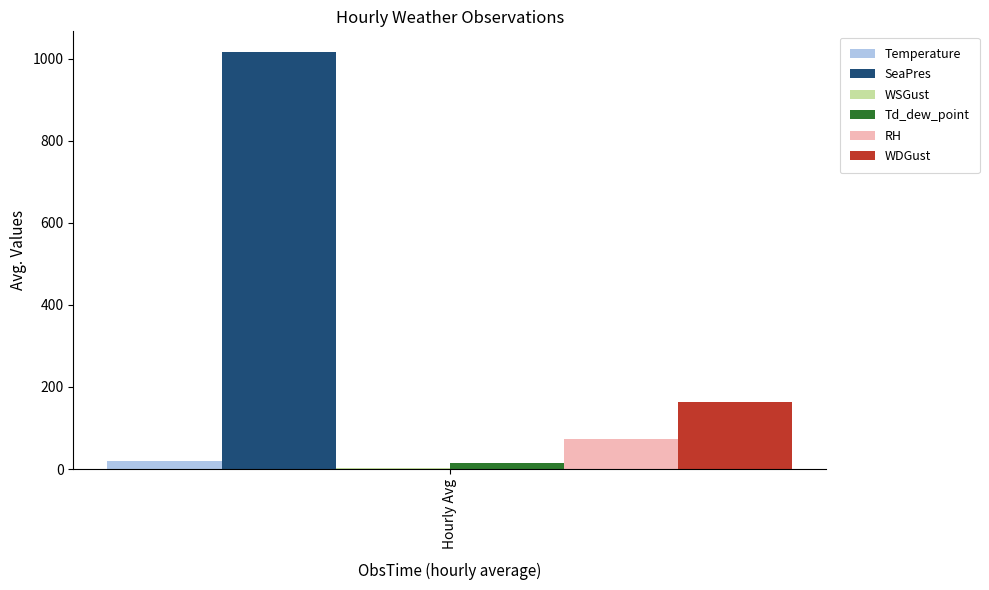

True or false: SeaPres has a value of 540.4 at Hourly Avg.

False